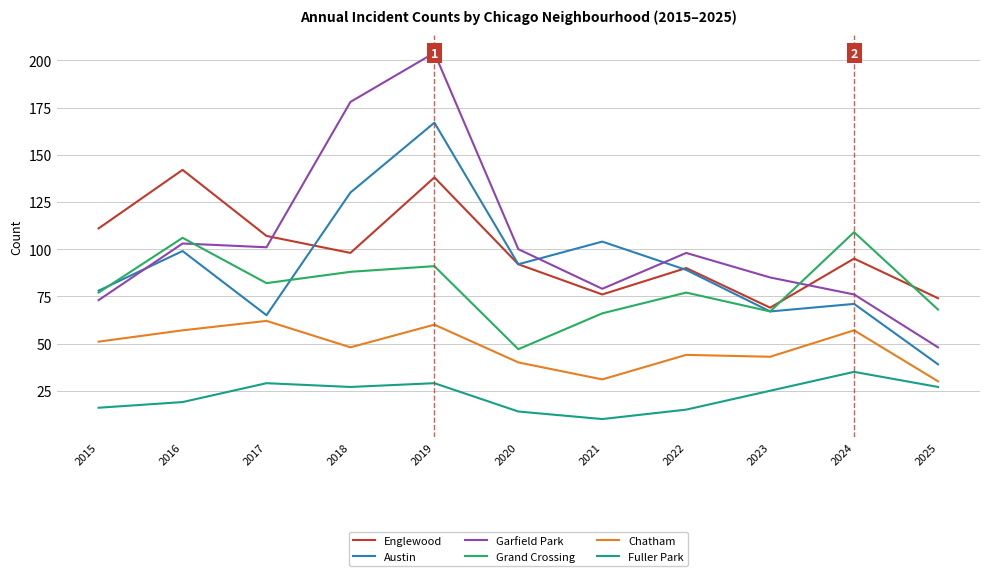

What is the approximate value of Austin at 2023?

67